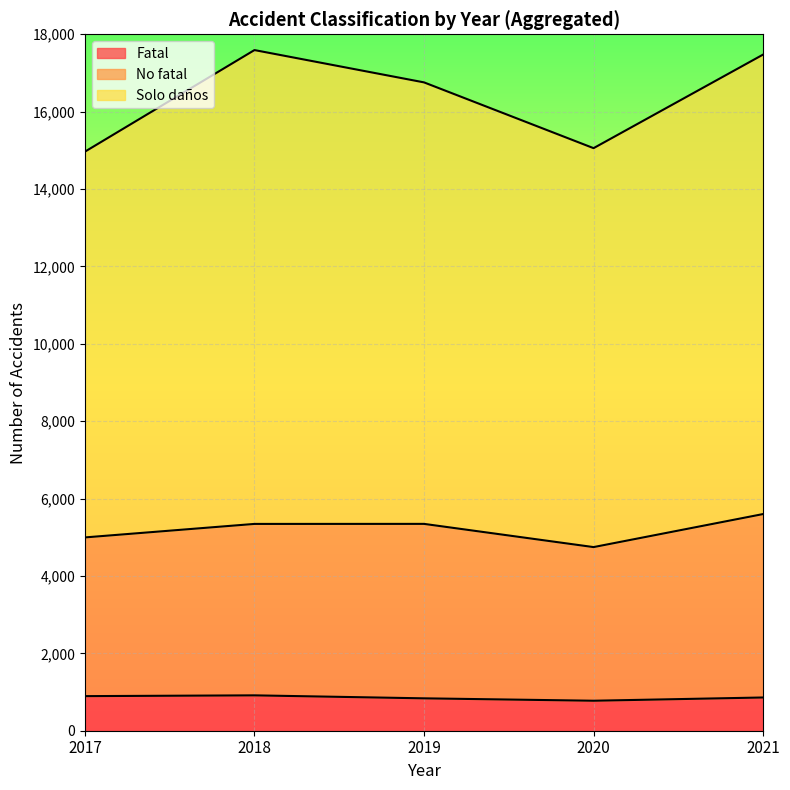

At 2020, list the series in order from largest to smallest.

Solo daños, No fatal, Fatal